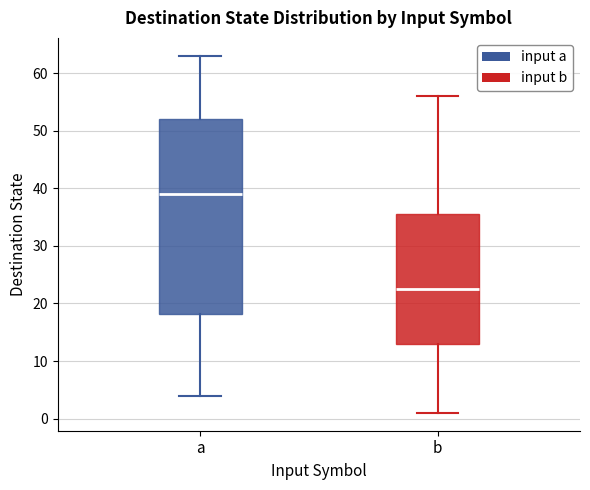

Where does the lower whisker of the box for b end on the y-axis? The values are not printed on the chart, so give them approximately, as read against the axis.

1